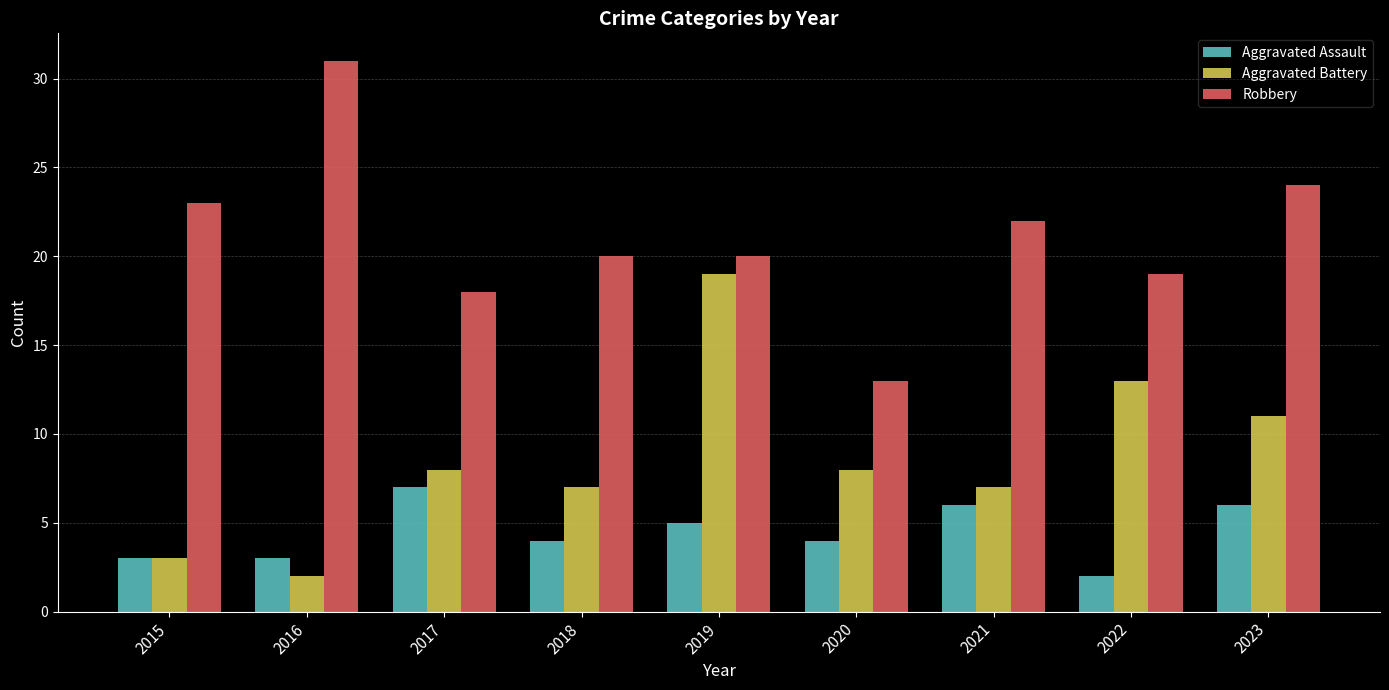

What is the maximum value for Aggravated Assault?

7